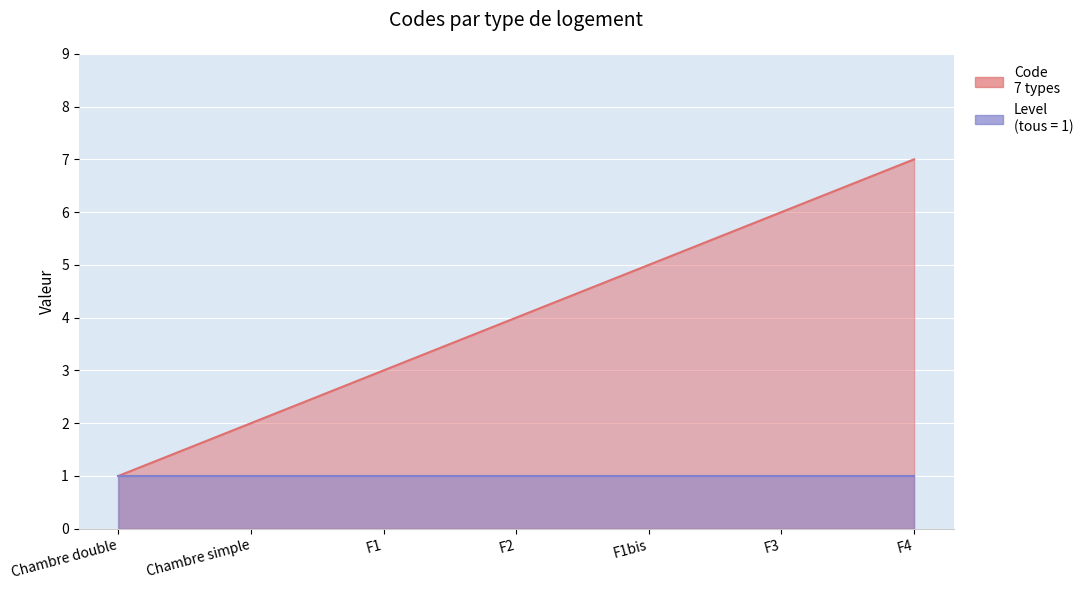

What is the approximate value at F1bis?

5